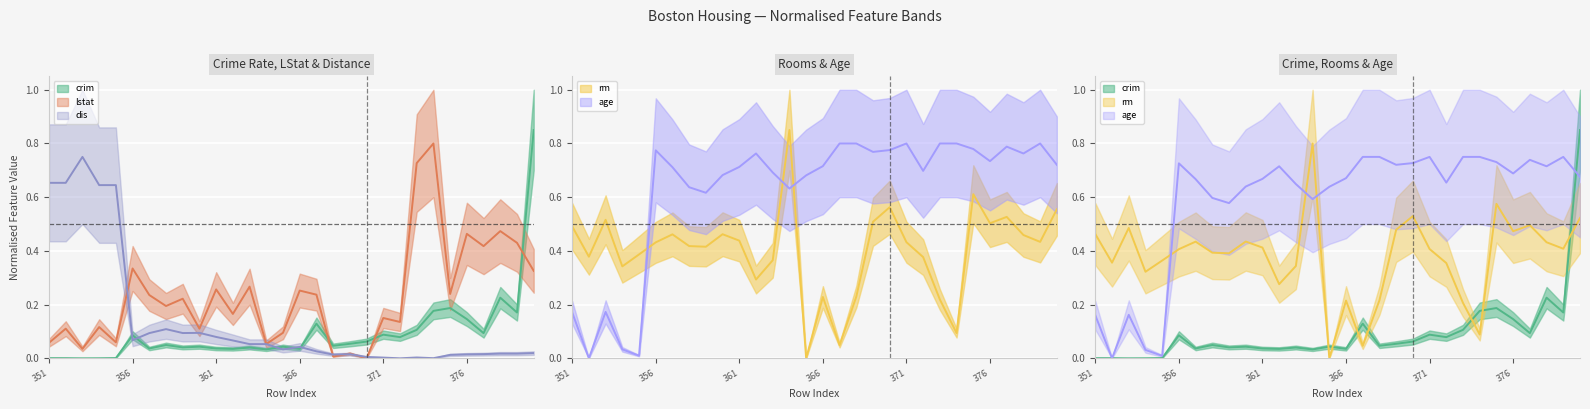

What is the average value of the age series?

0.6